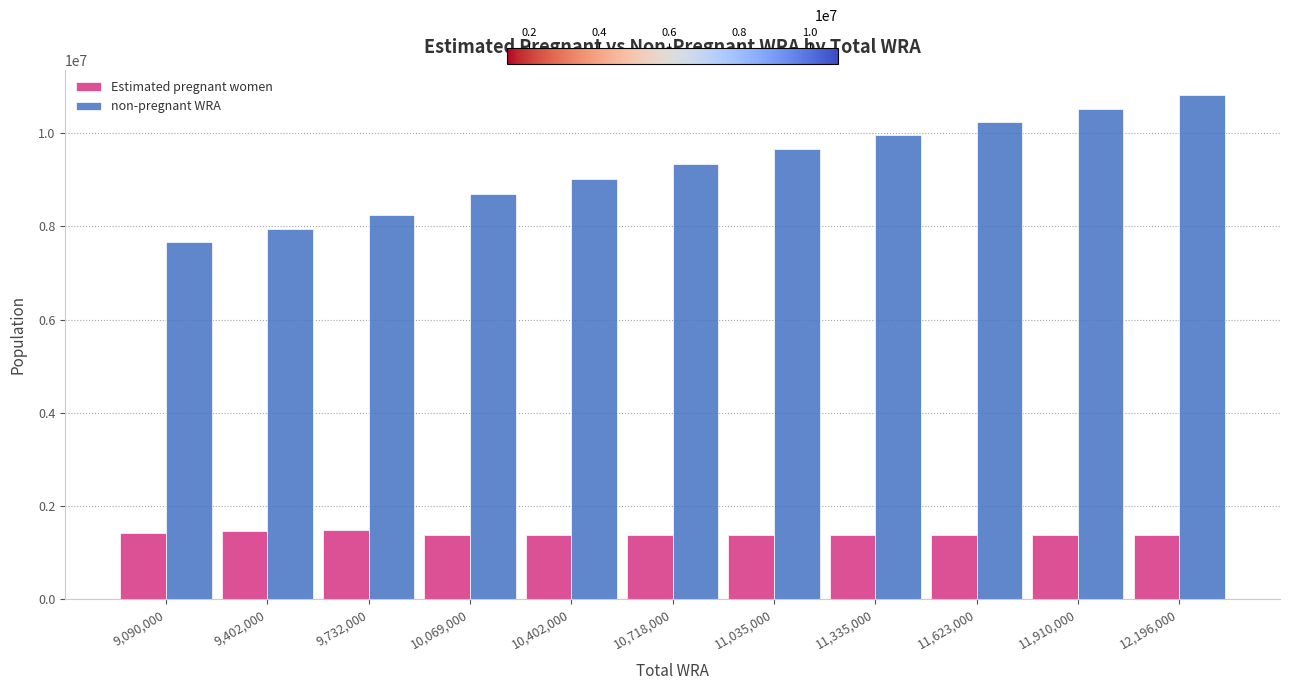

What are all the series names shown in the legend?

Estimated pregnant women, non-pregnant WRA